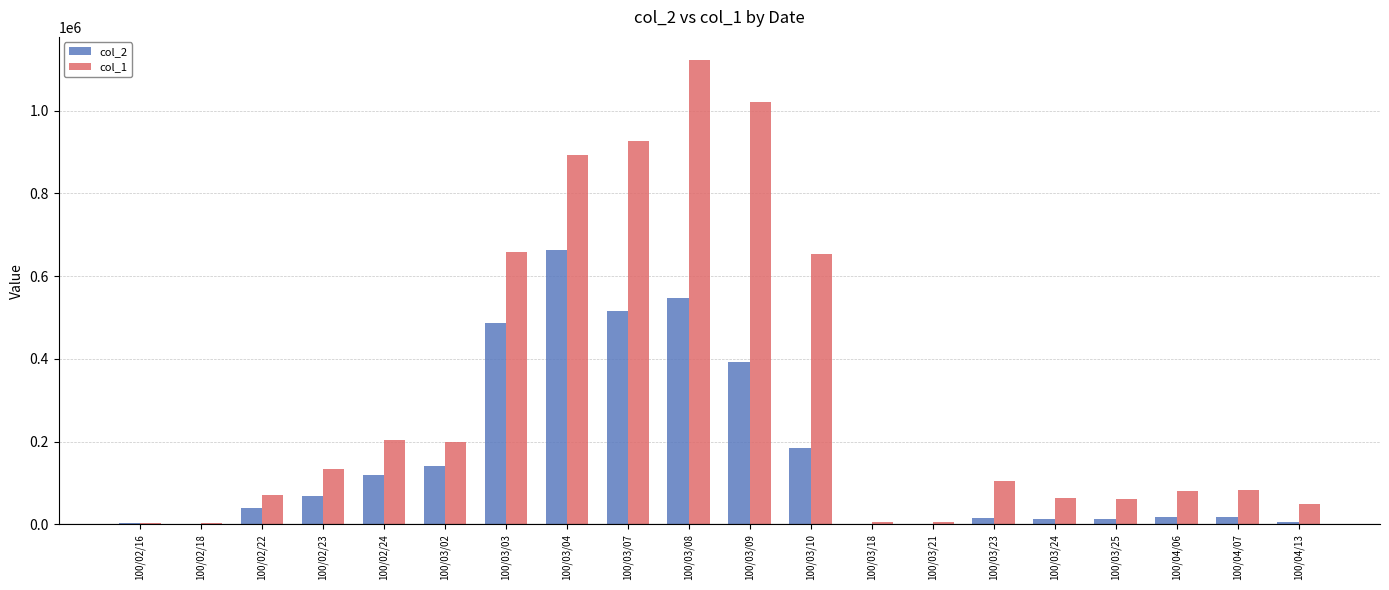

What is the maximum value shown in the chart?

1122000